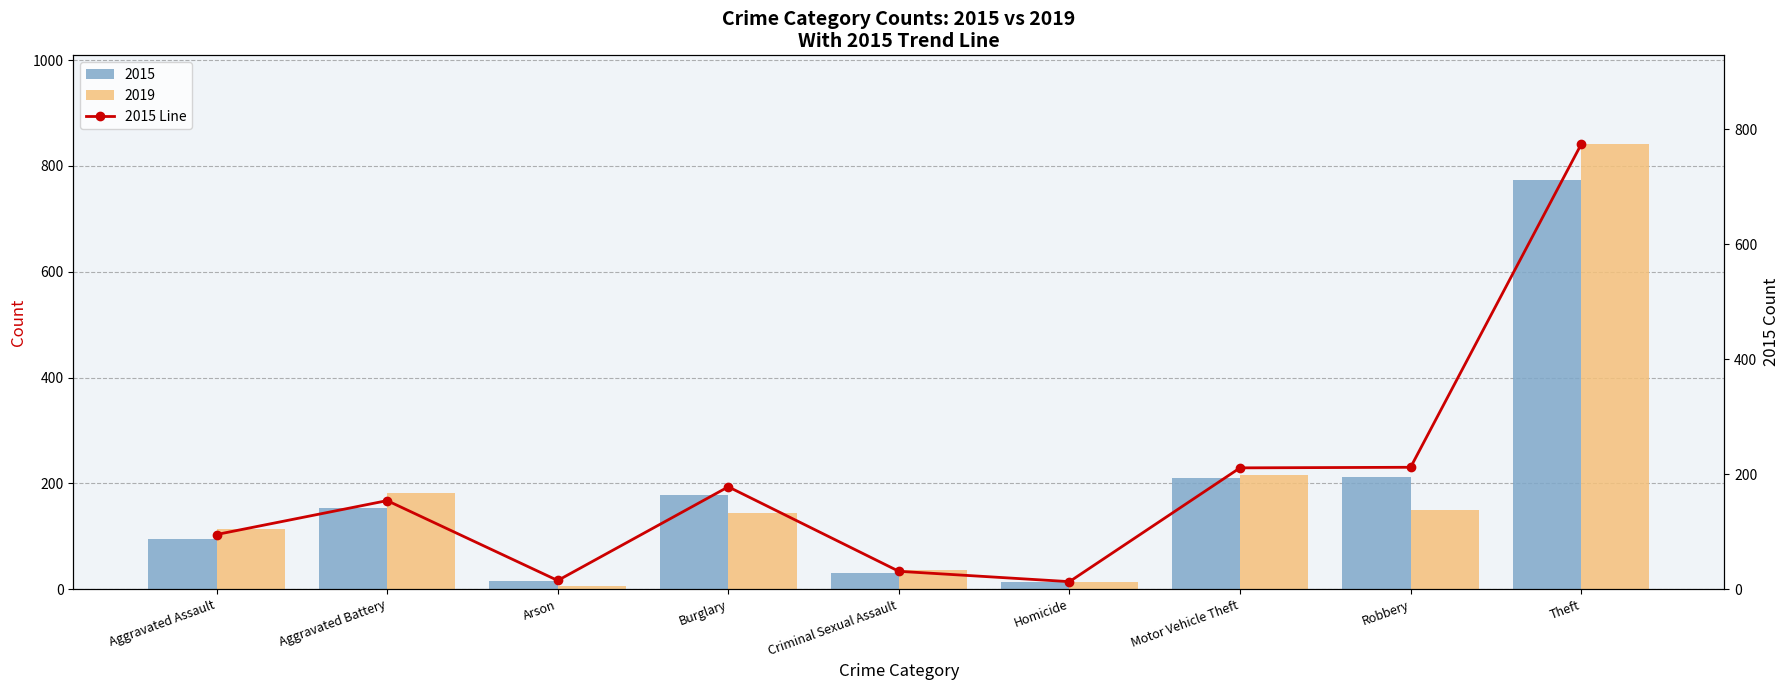

The value at Aggravated Assault is 95. True or false?

True